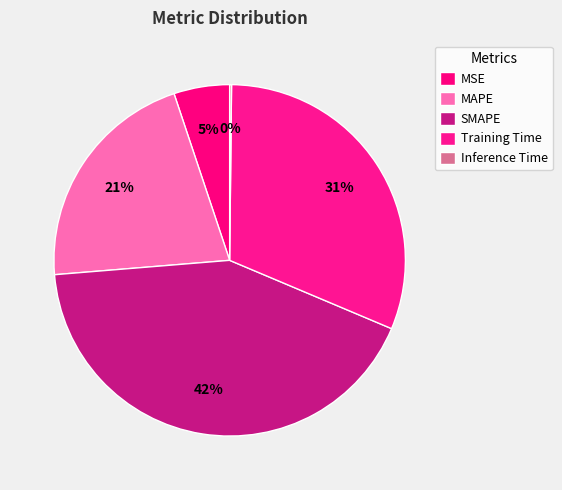

Does any single category account for the majority?

No